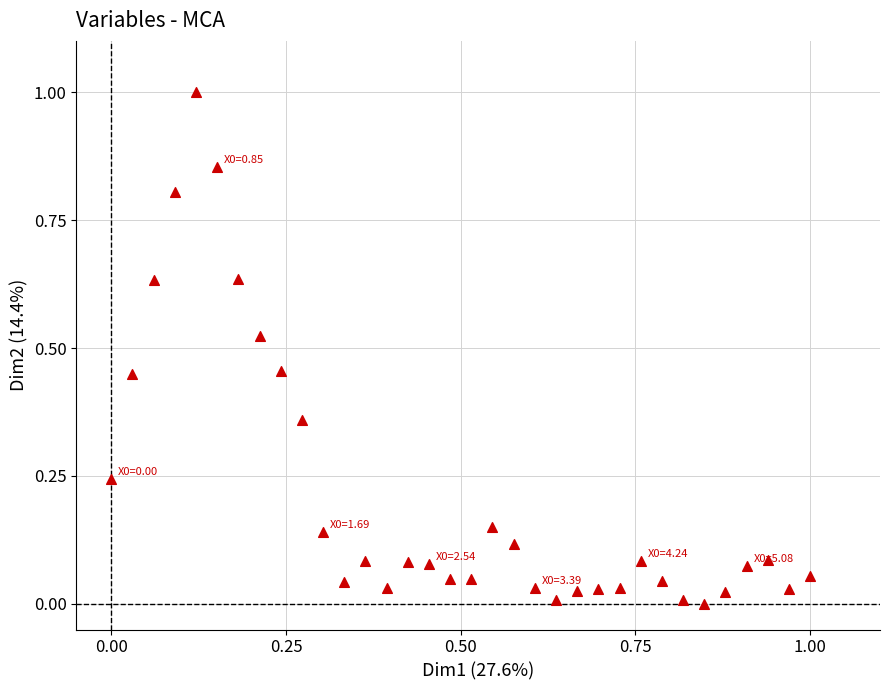

What is the range of X values (max minus min)?

1.0